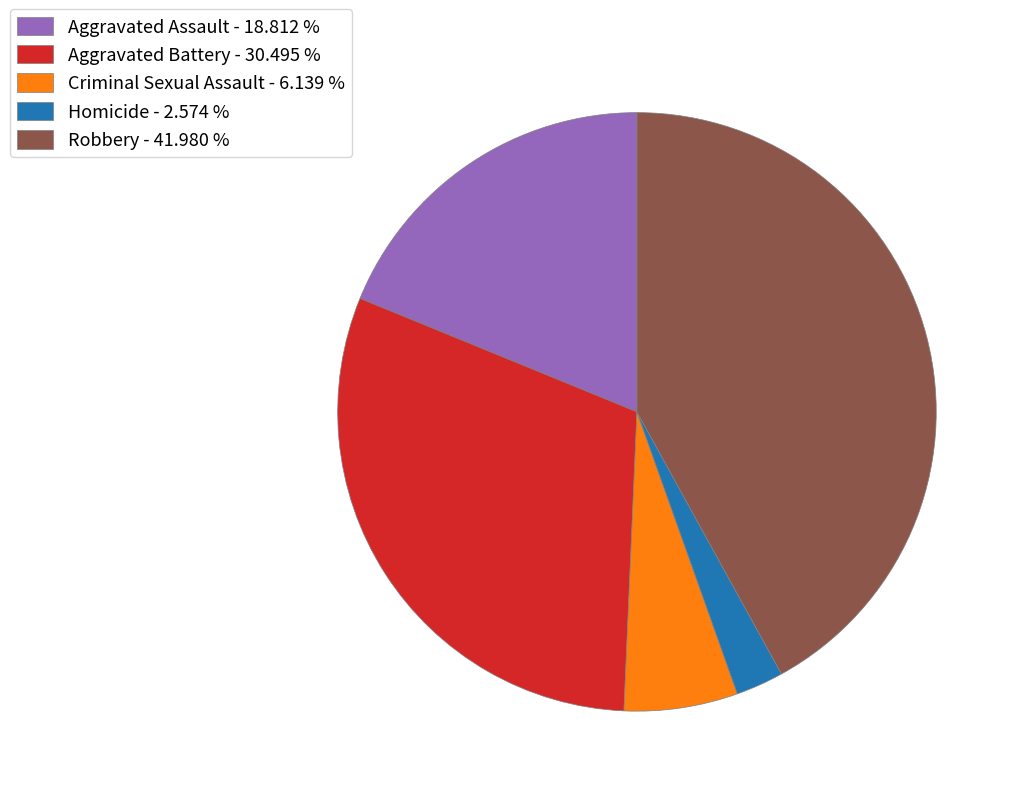

Rank the categories by value from highest to lowest.

Robbery, Aggravated Battery, Aggravated Assault, Criminal Sexual Assault, Homicide